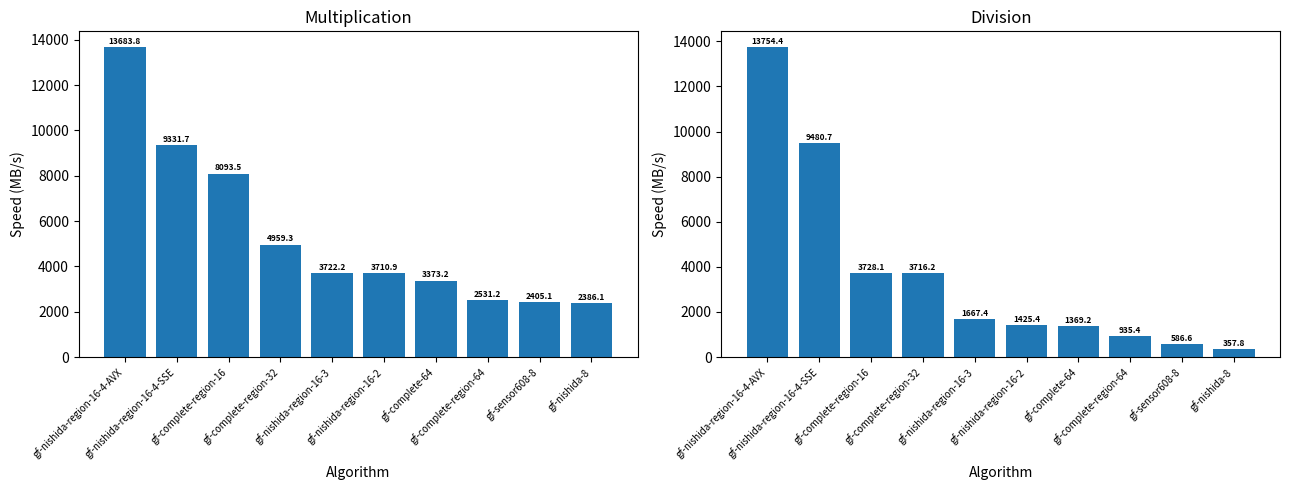

Which has a higher value, gf-nishida-region-16-4-SSE or gf-nishida-region-16-2?

gf-nishida-region-16-4-SSE